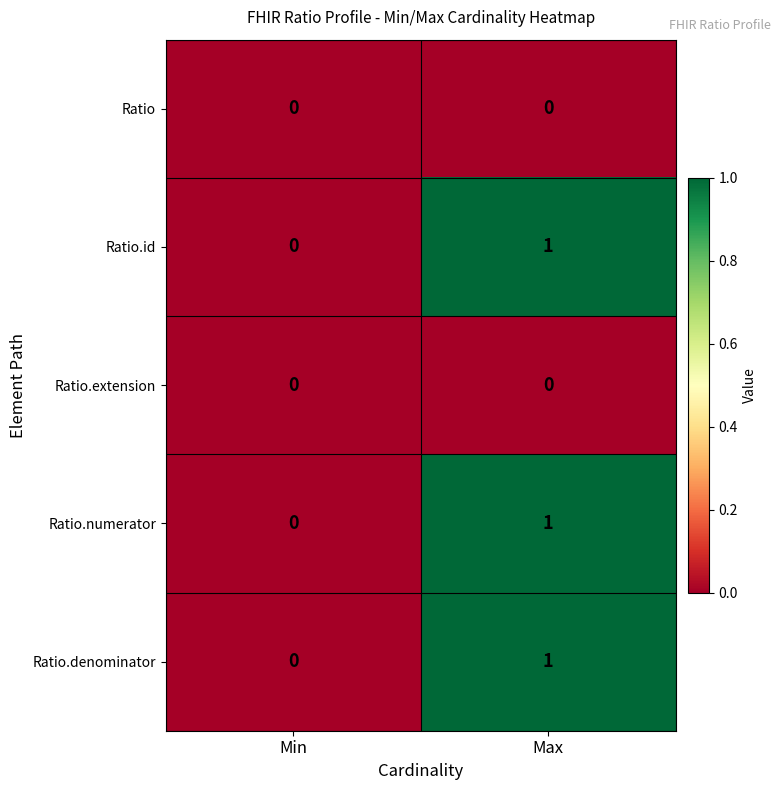

At which category is the sum across all series the highest?

Max